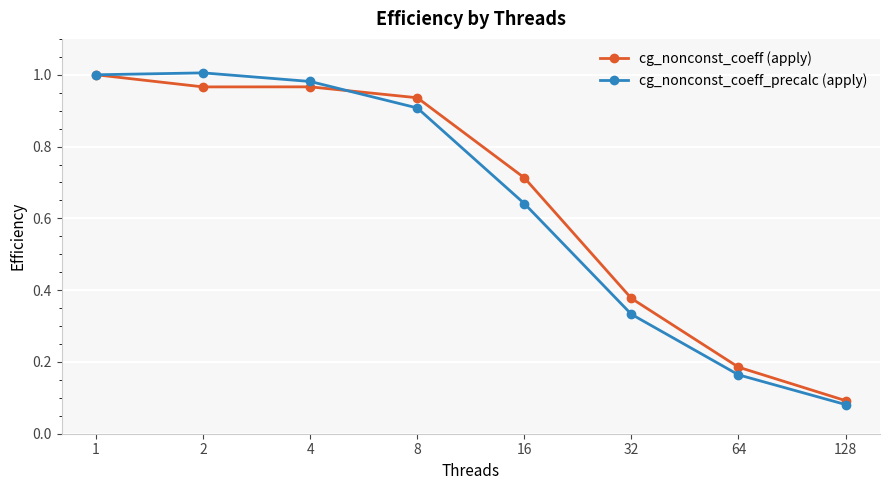

Which series has the widest spread of values?

cg_nonconst_coeff_precalc (apply)